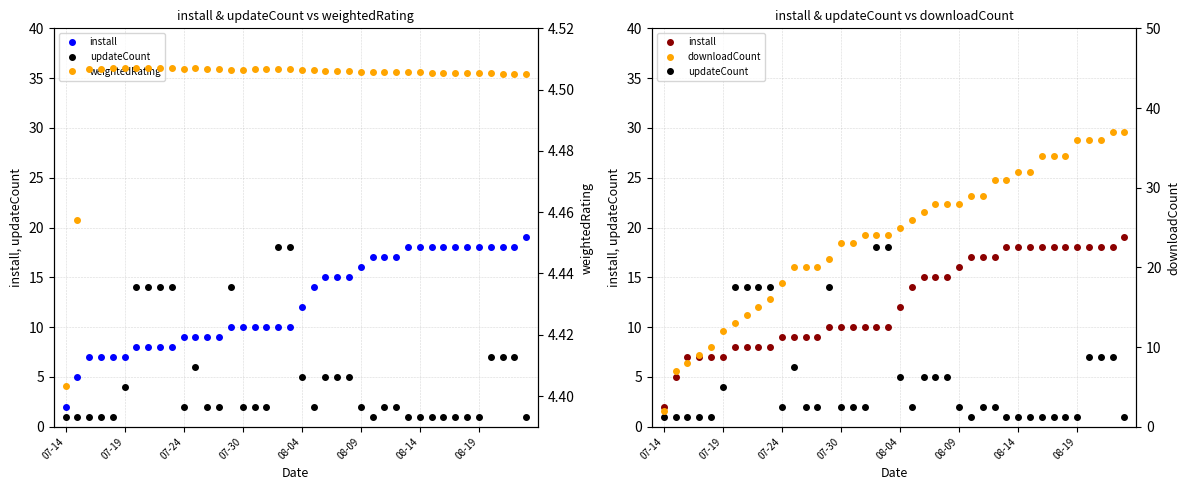

List the series in order of their peak value, lowest first.

weightedRating, updateCount, install, downloadCount